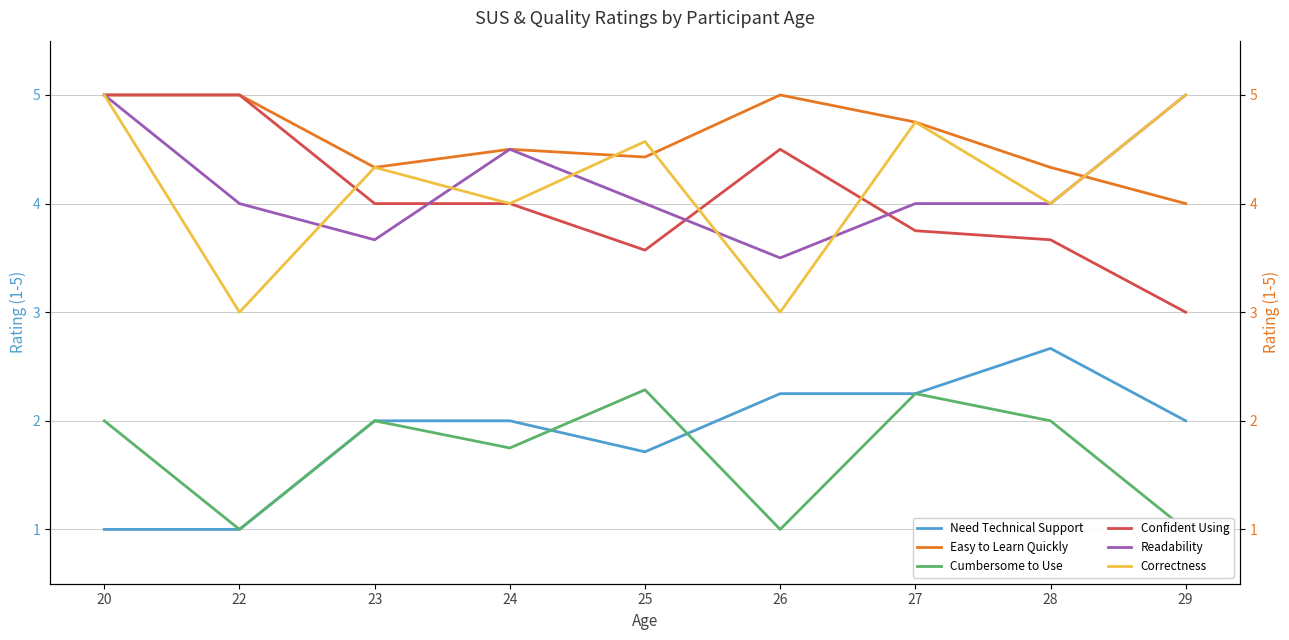

Where is Easy to Learn Quickly nearest to the value 4?

29